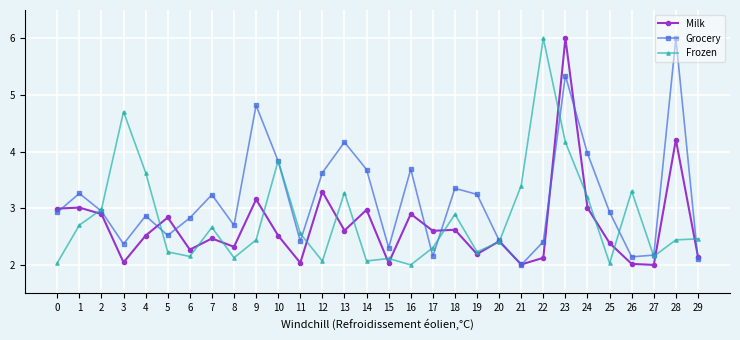

What is the value of the Milk point at the 3rd from the left?

2.9